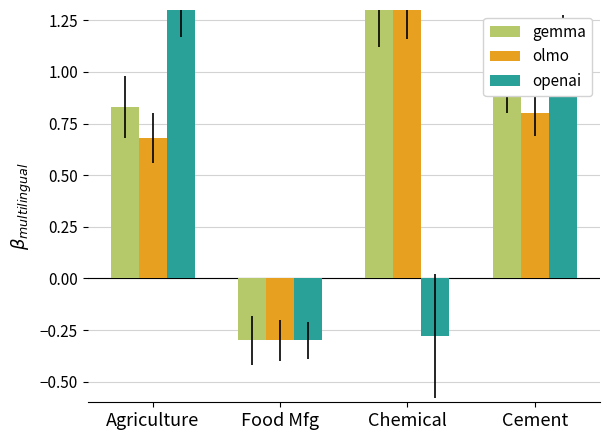

What are all the series names shown in the legend?

gemma, olmo, openai